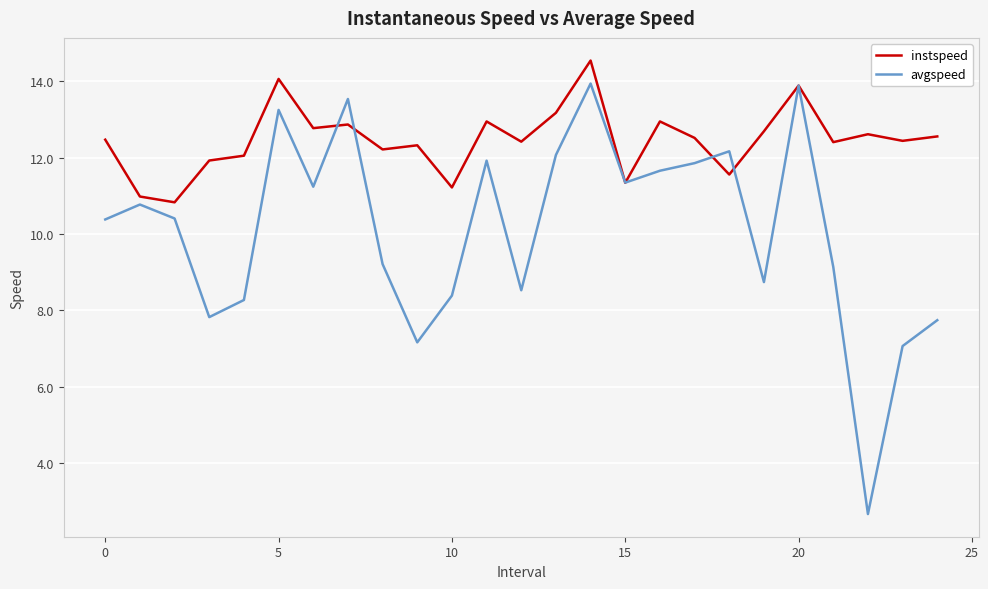

What is the minimum value for instspeed?

10.8